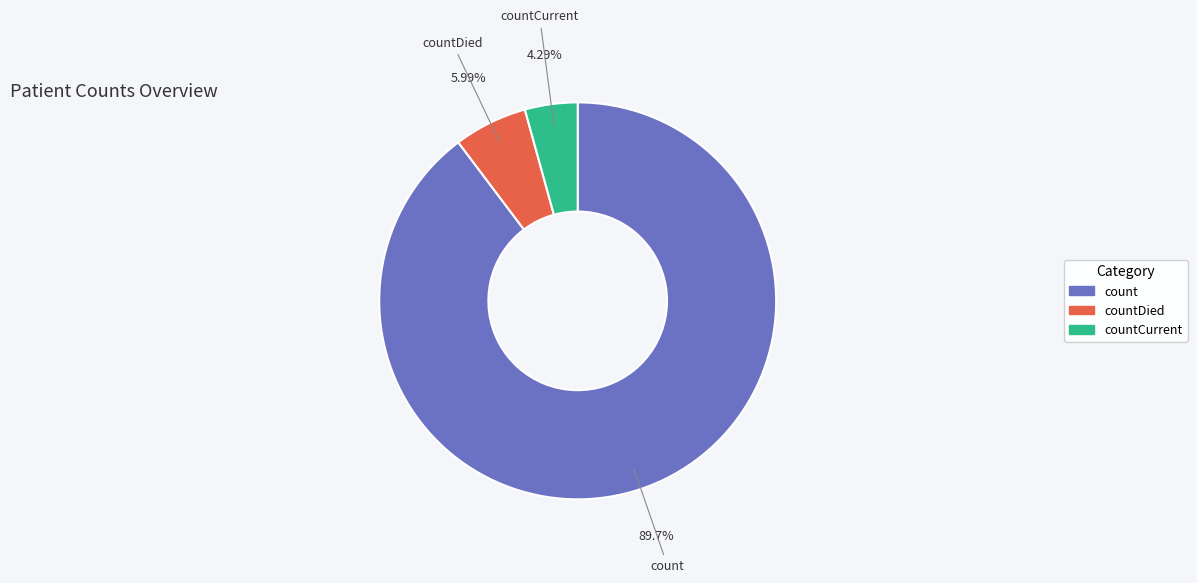

To the nearest percent, what percentage of the pie is countDied?

6%